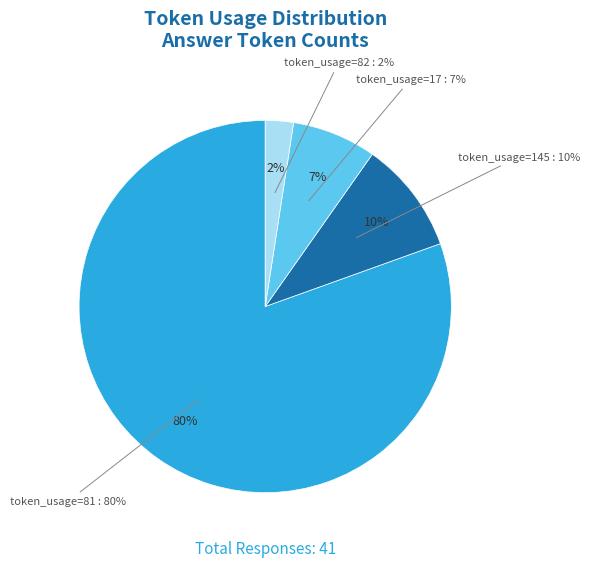

Combined, what portion of the pie is token_usage=17 and token_usage=81?

87.8%